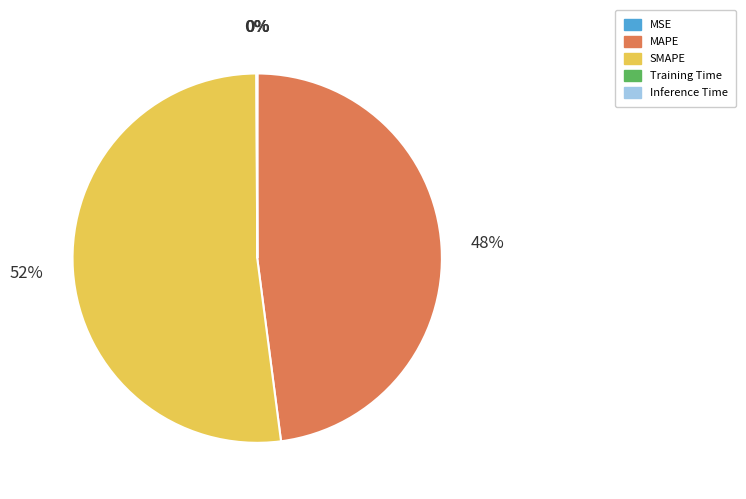

Do SMAPE and MAPE together represent more than half of the pie?

Yes